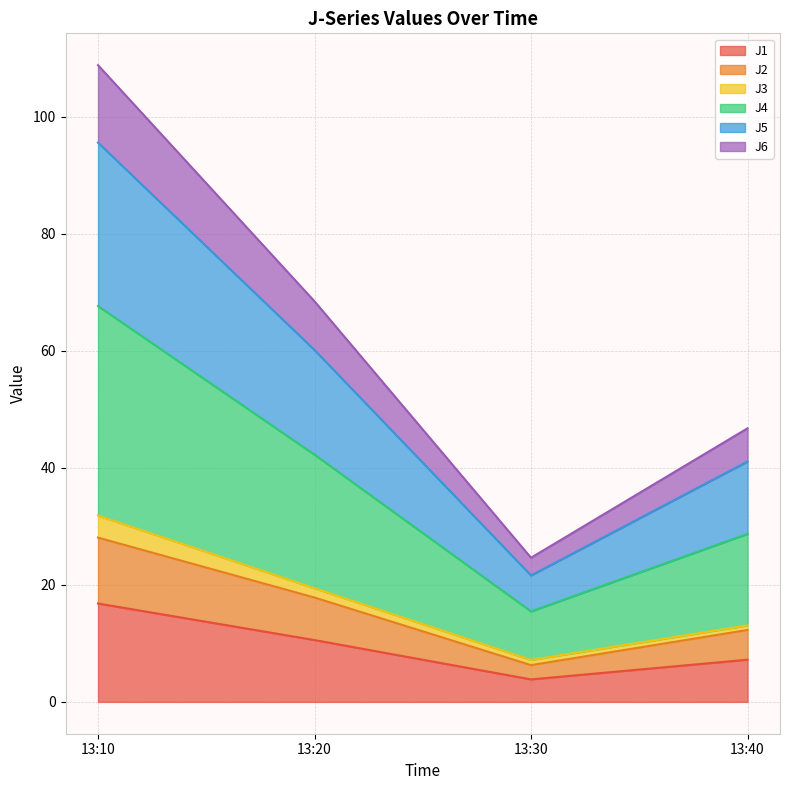

At how many categories does at least one series exceed 96?

1